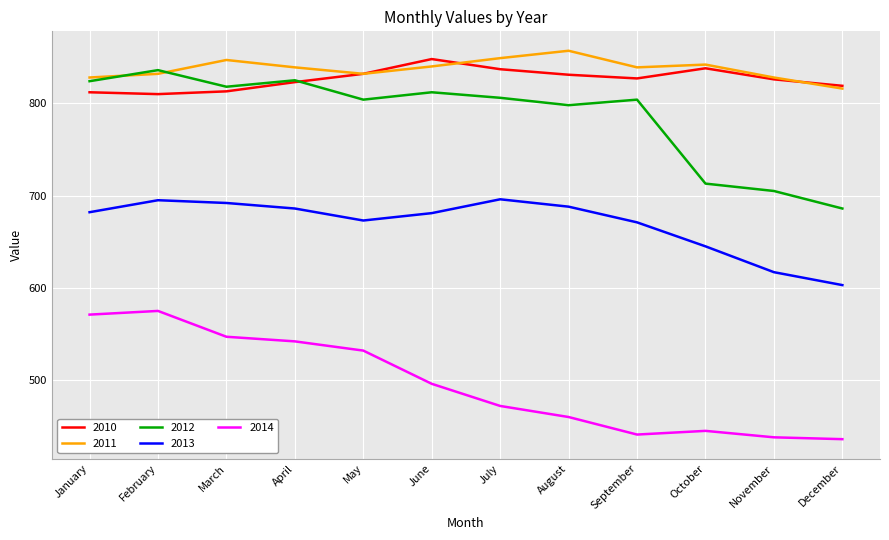

At which category does the chart reach its peak across all series?

August